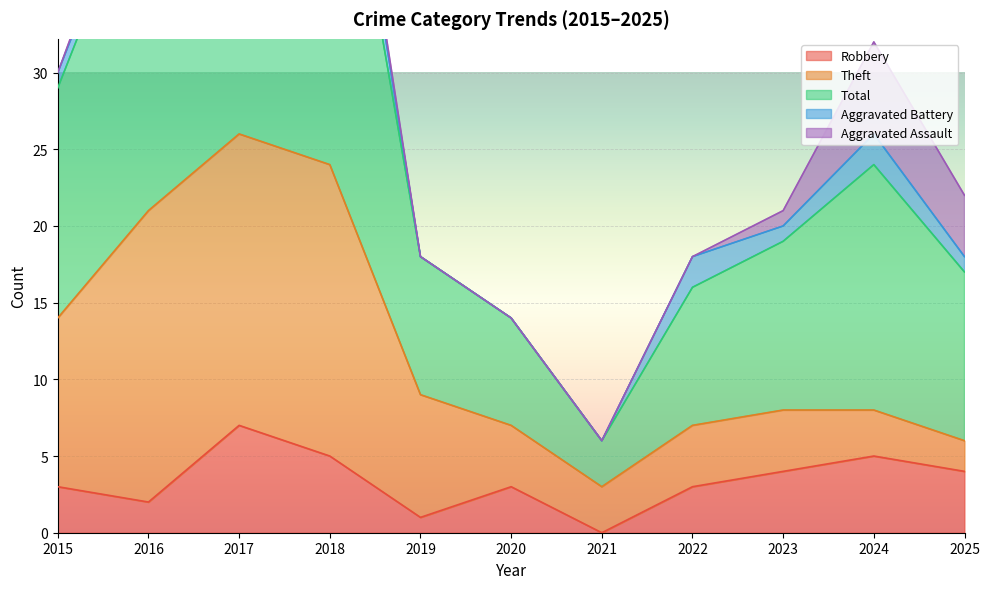

What is the average value of the Aggravated Battery series?

1